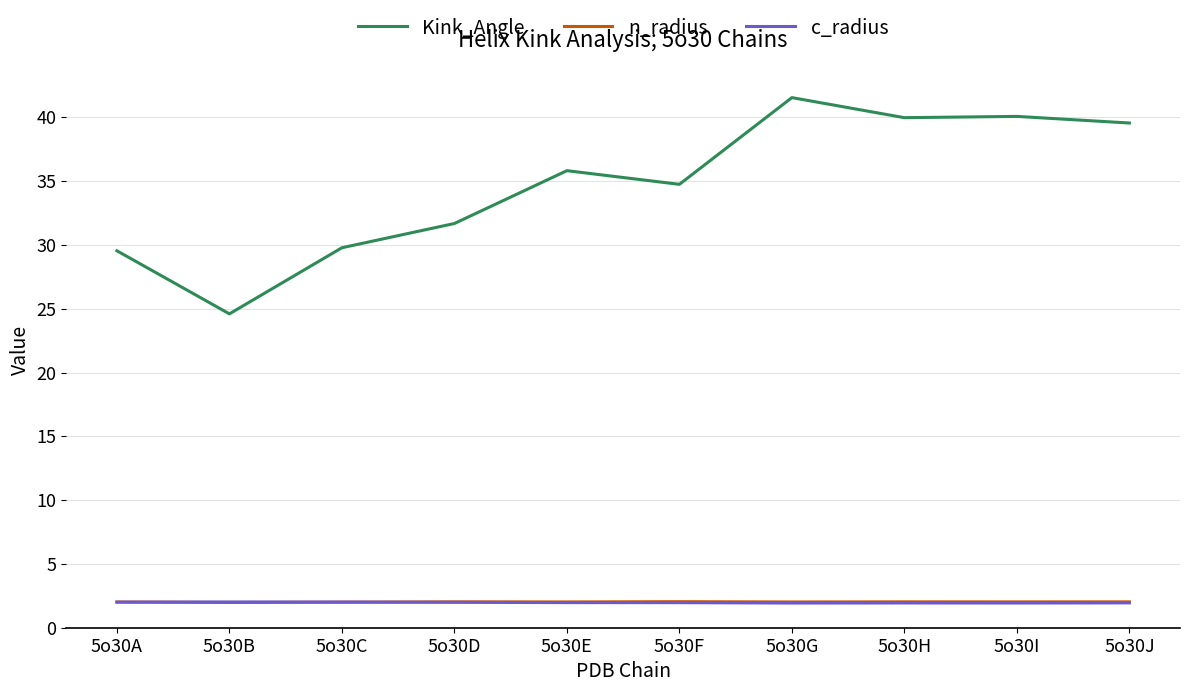

What value does the n_radius series have at 5o30A?

2.0